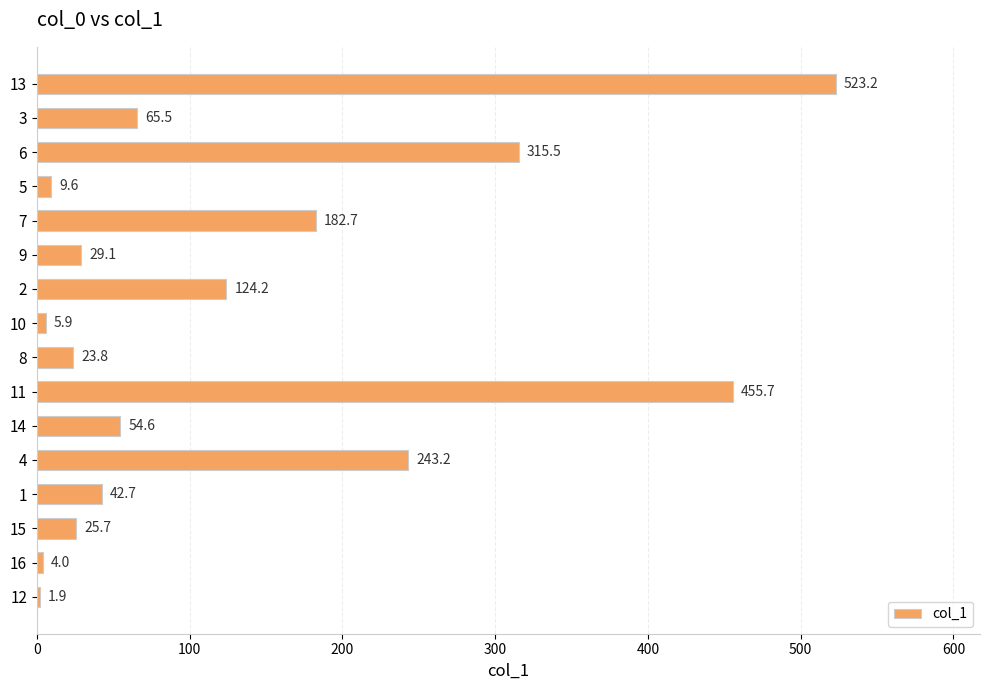

Rank the categories by value from lowest to highest.

12, 16, 10, 5, 8, 15, 9, 1, 14, 3, 2, 7, 4, 6, 11, 13